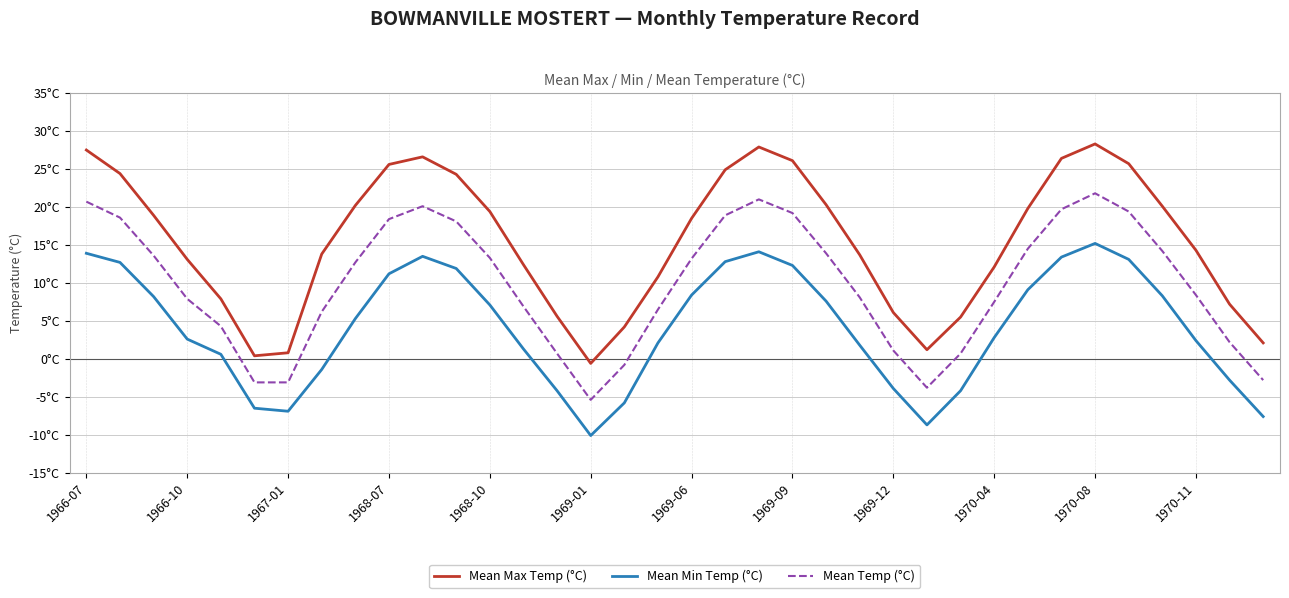

List the series in order of their overall mean, highest first.

Mean Max Temp (°C), Mean Temp (°C), Mean Min Temp (°C)